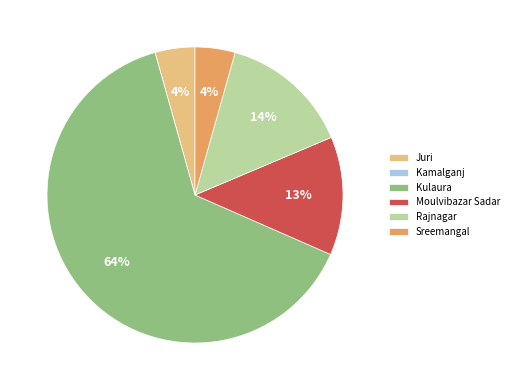

Combined, do Sreemangal and Juri account for over 50%?

No